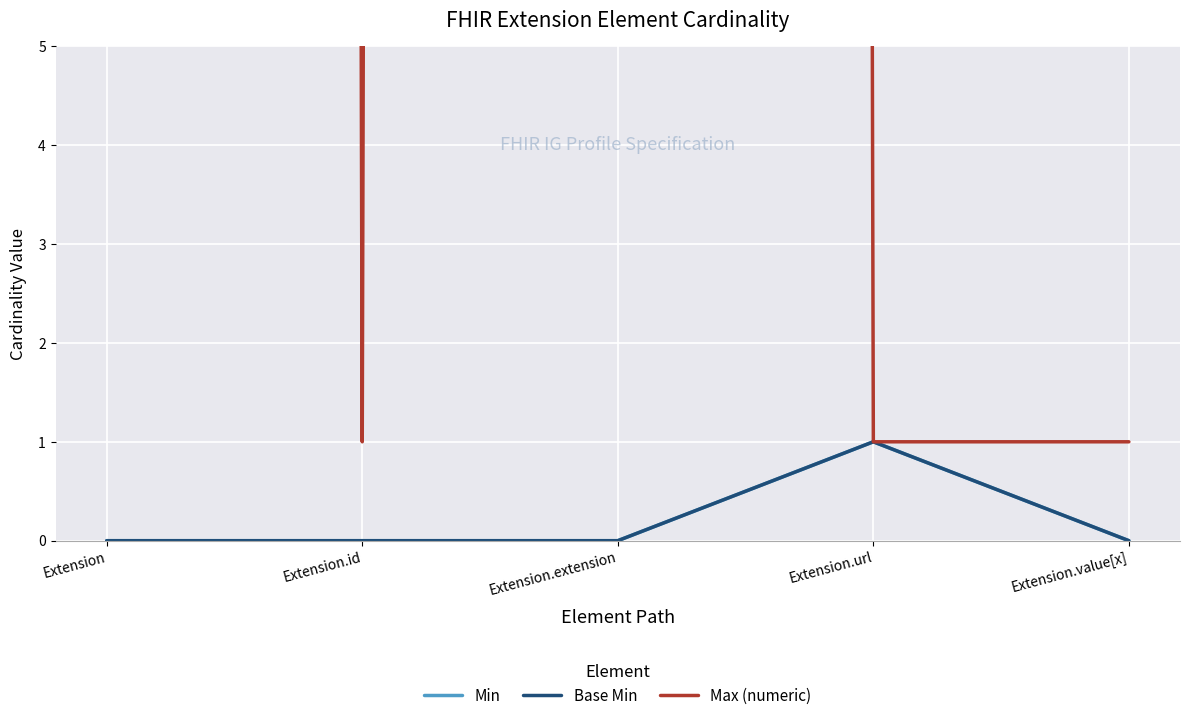

What is the difference between the highest and lowest values at Extension?

999